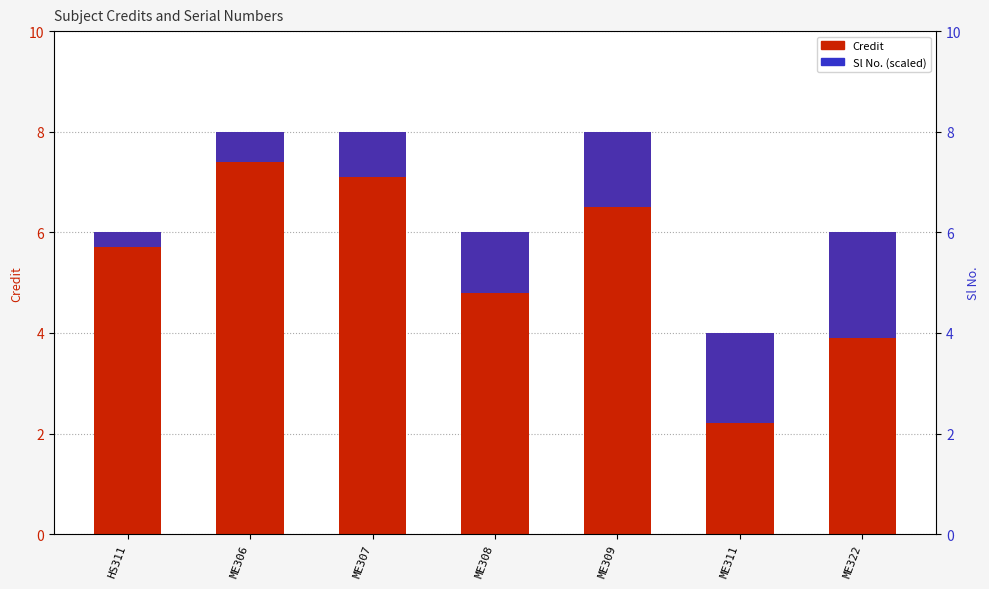

Reading right to left, transcribe all the data shown in this chart.

Credit: ME322=6.0	ME311=4.0	ME309=8.0	ME308=6.0	ME307=8.0	ME306=8.0	HS311=6.0
Sl No. (scaled): ME322=2.1	ME311=1.8	ME309=1.5	ME308=1.2	ME307=0.9	ME306=0.6	HS311=0.3